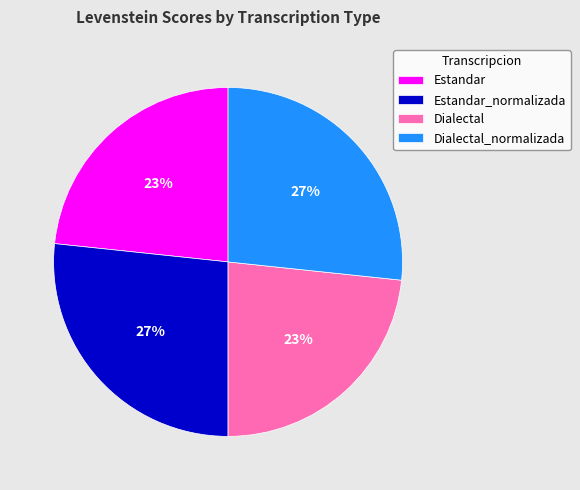

Count the number of slices in the pie.

4